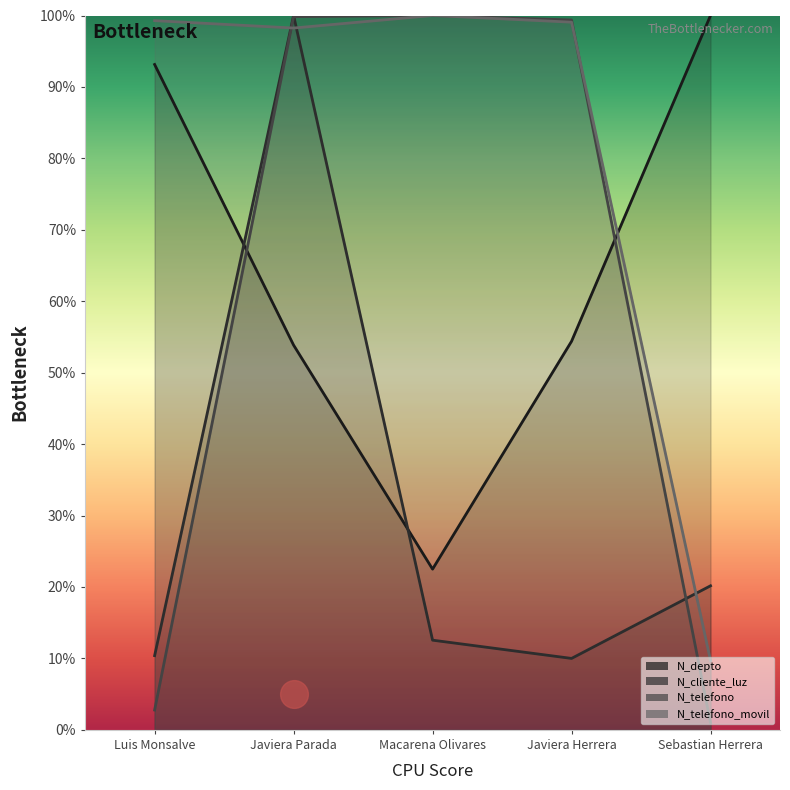

Which series has the largest total across all categories?

N_telefono_movil line